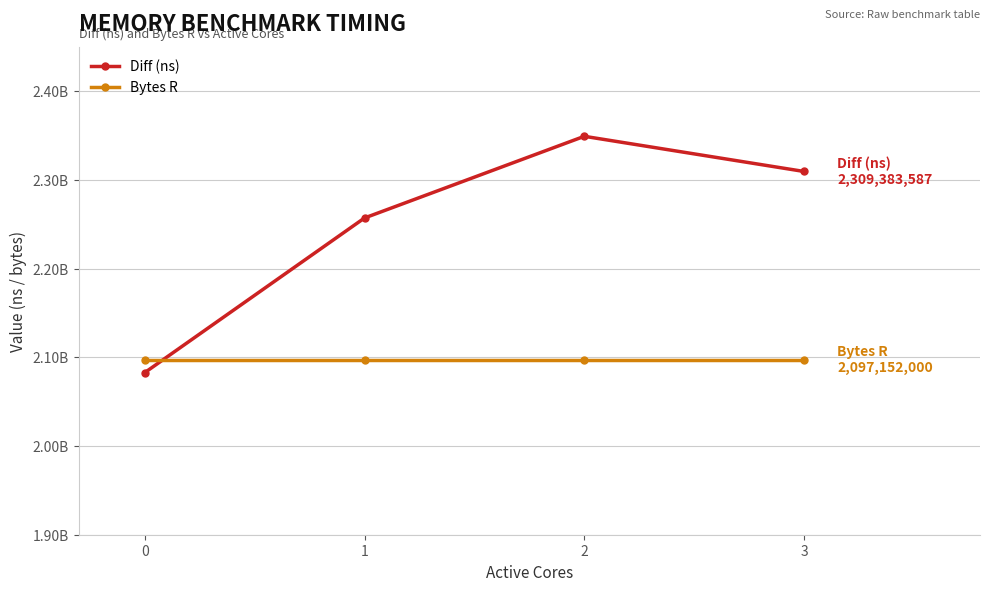

Is this an area chart (filled region under the line)?

No